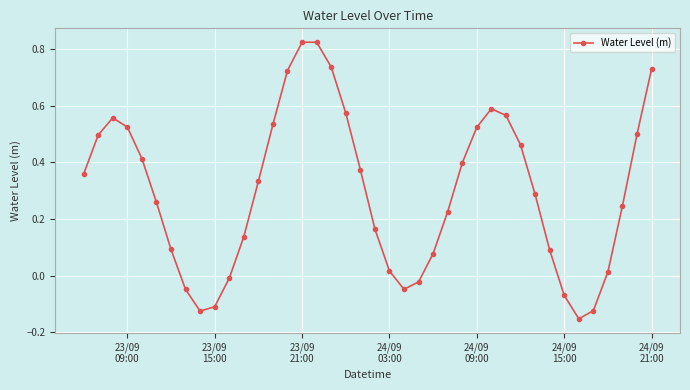

What is the difference between the maximum and minimum values?

1.0